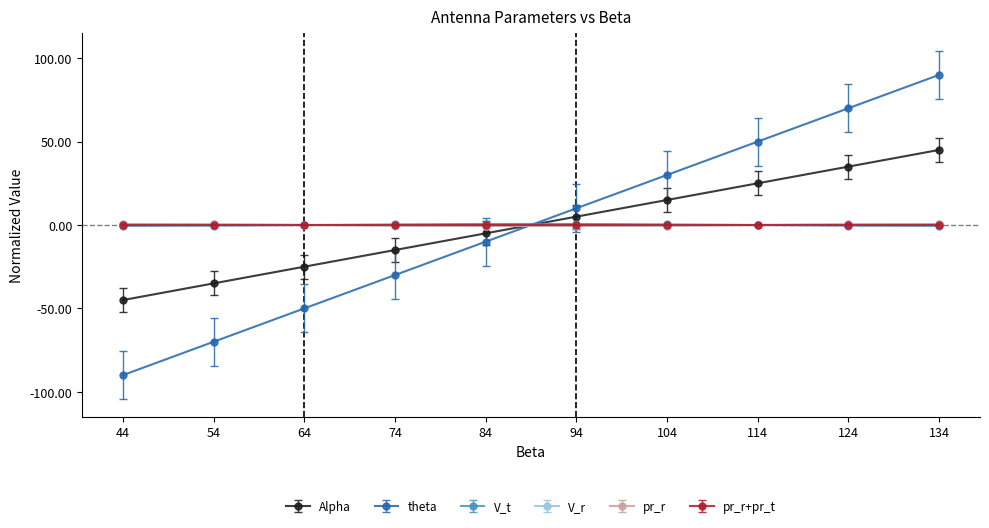

What is the value of the V_r point at the 6th from the left?

-0.6